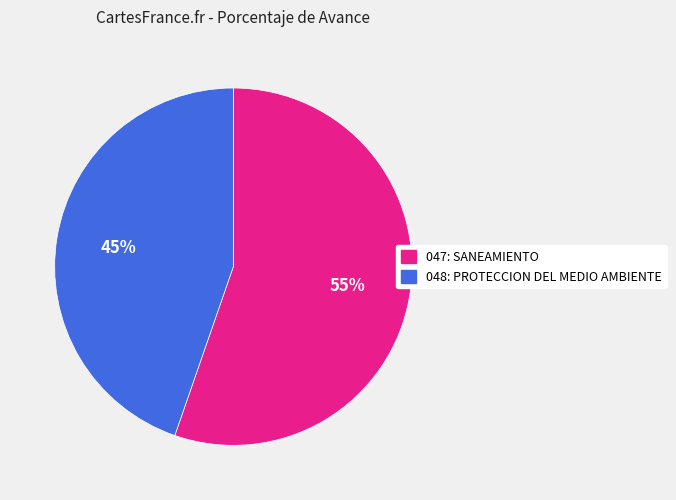

Which category accounts for the majority?

047: SANEAMIENTO